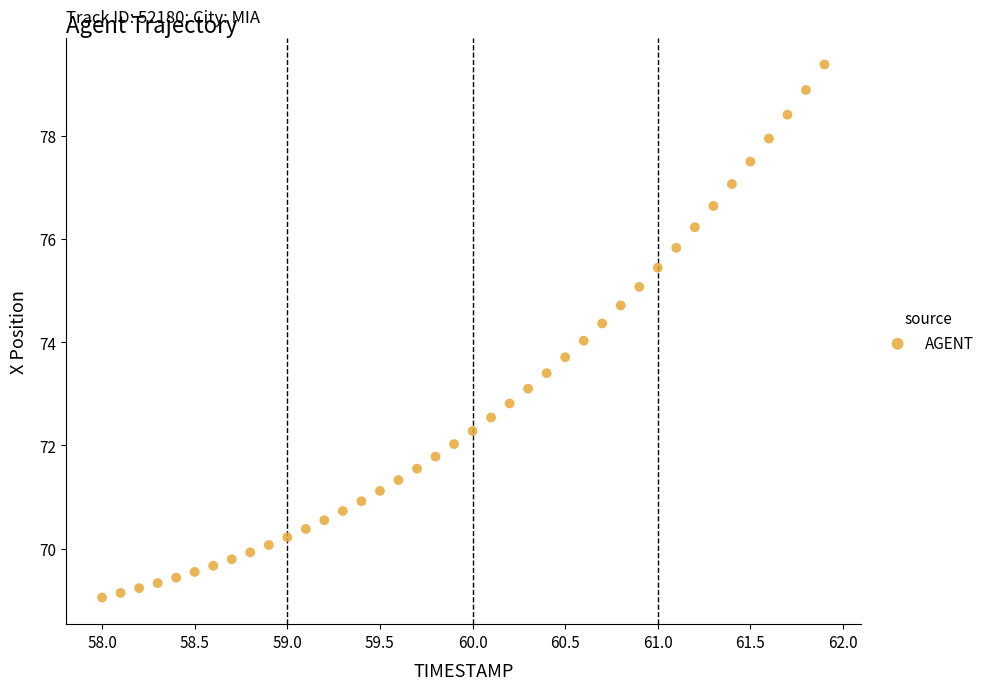

What is the range of Y values (max minus min)?

10.3